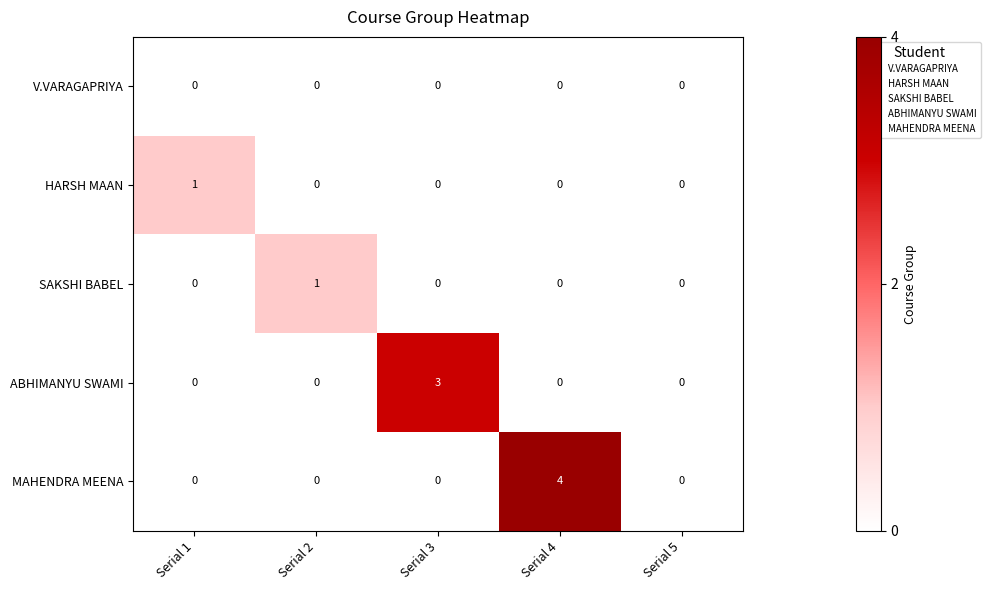

Reading left to right, transcribe all the data shown in this chart.

V.VARAGAPRIYA: 0	0	0	0	0
HARSH MAAN: 1	0	0	0	0
SAKSHI BABEL: 0	1	0	0	0
ABHIMANYU SWAMI: 0	0	3	0	0
MAHENDRA MEENA: 0	0	0	4	0